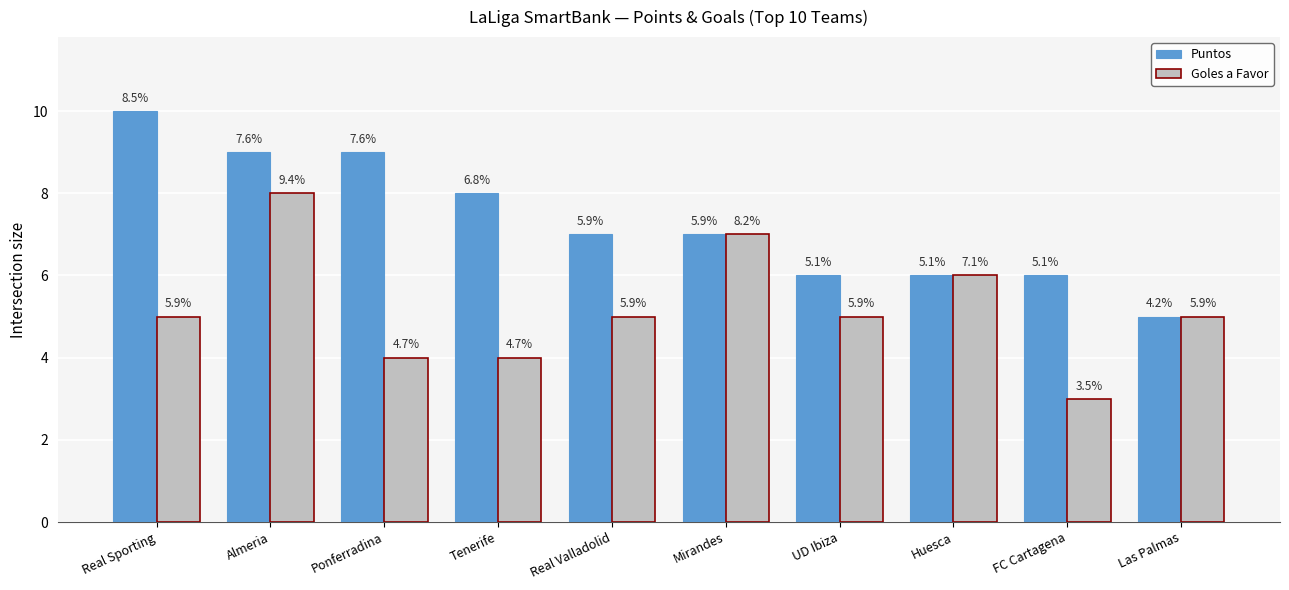

What is the minimum value shown in the chart?

3